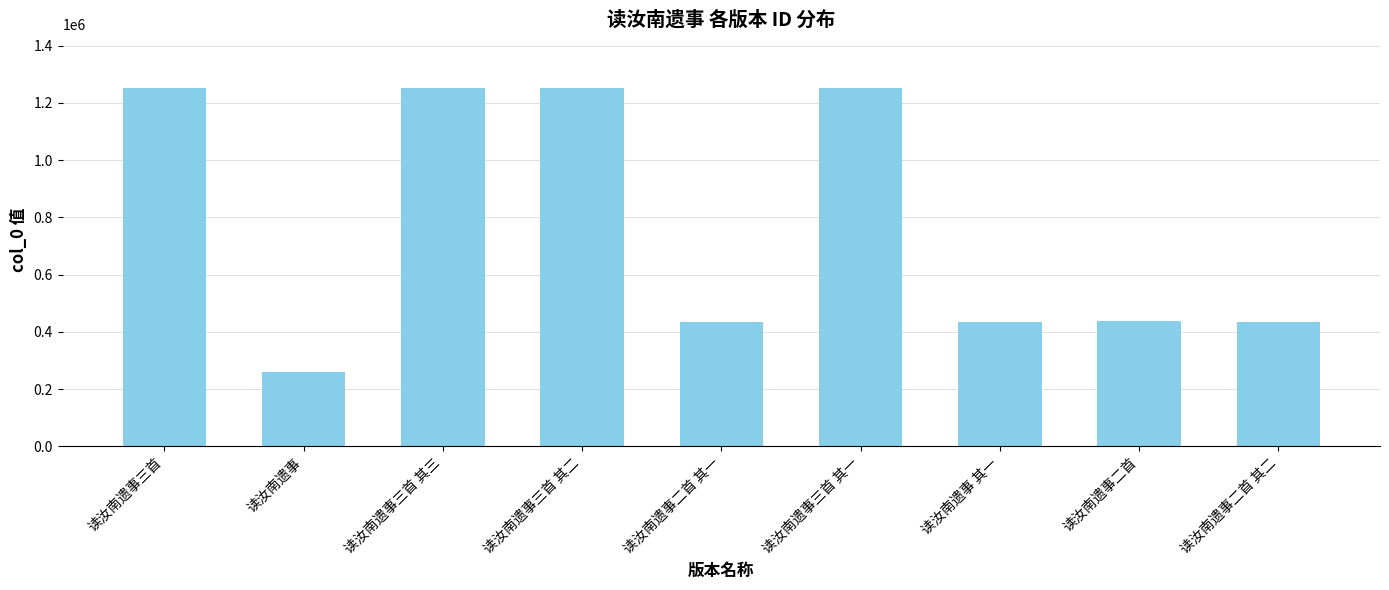

The chart shows a value of 351484 at 读汝南遗事. True or false?

False